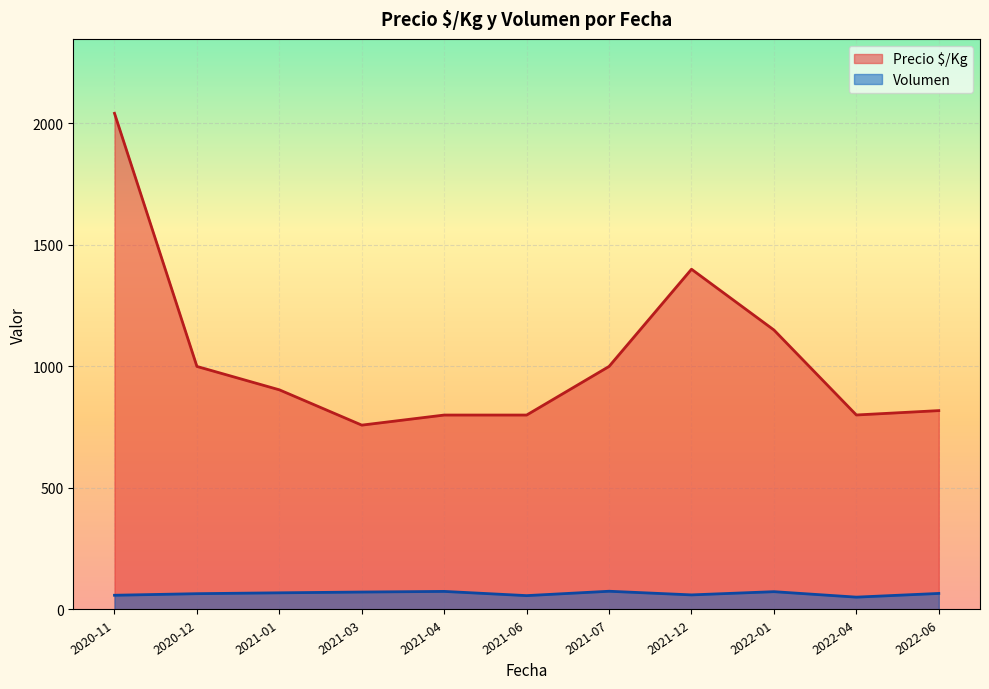

What is the spread (max minus min) of values at 2021-07?

925.0